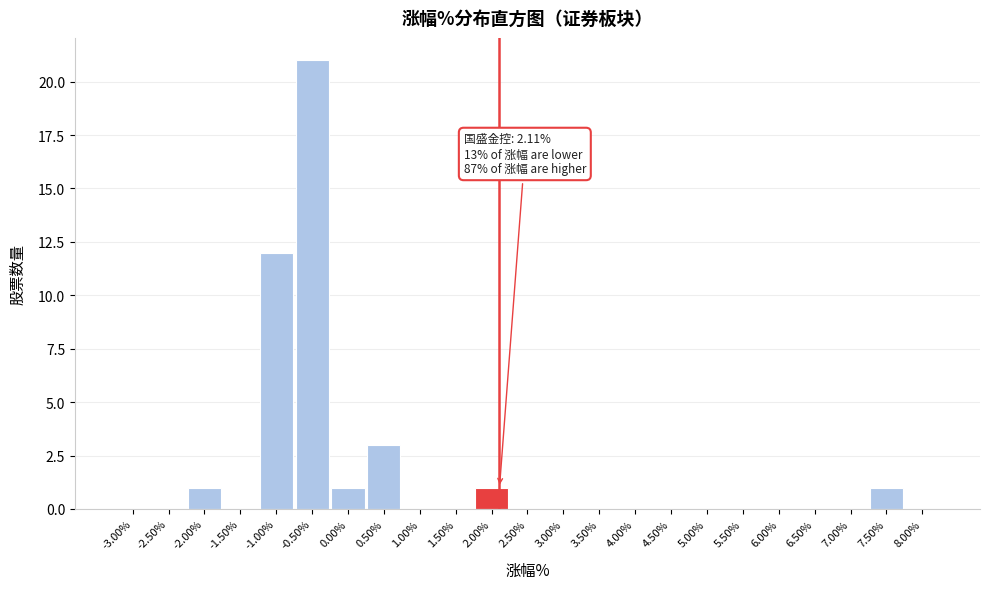

Over which range of the x-axis is the bar tallest?

-0.75 to -0.25